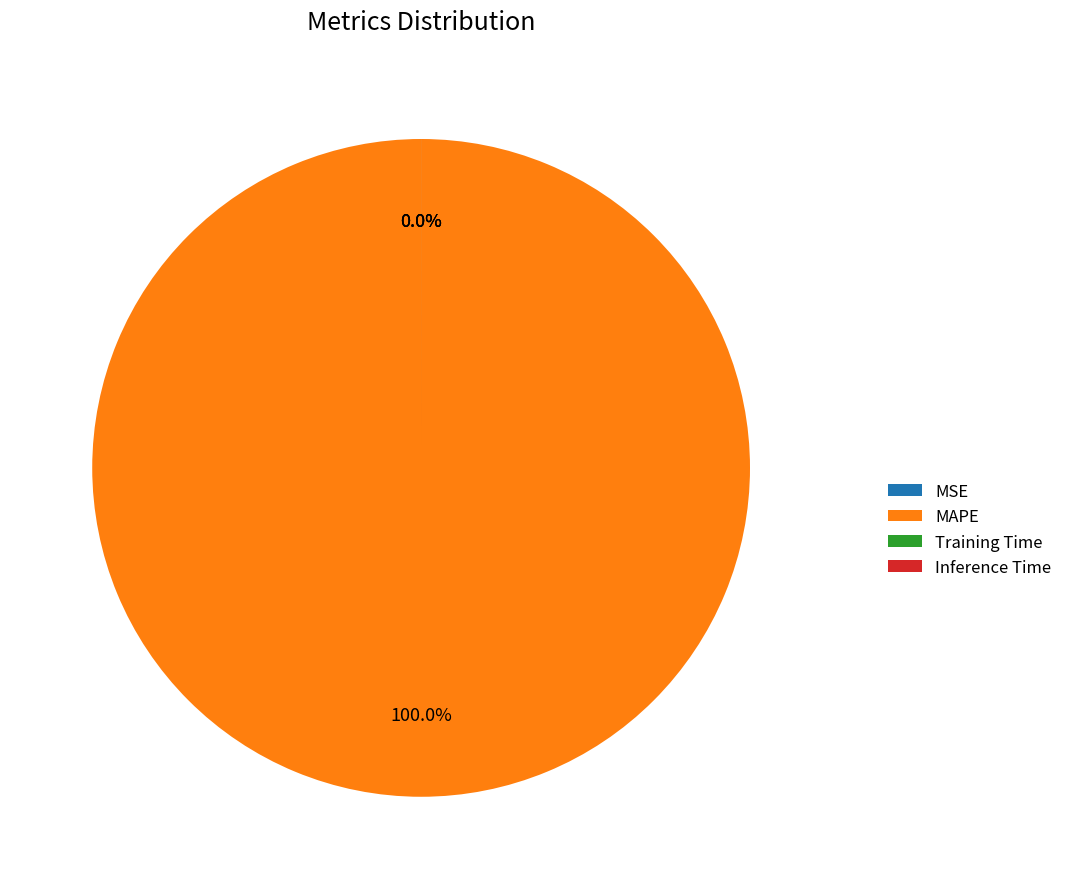

To the nearest percent, what is the difference between the largest and smallest slice percentages?

100%